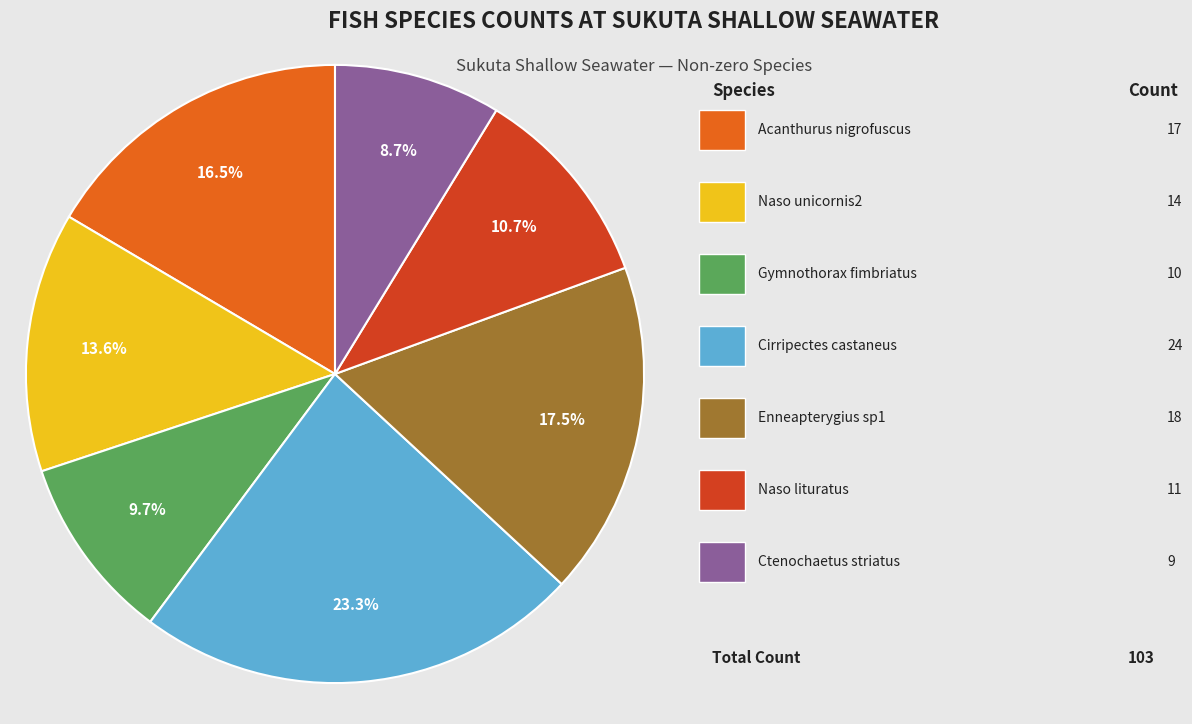

Is there any slice that represents more than half of the pie?

No